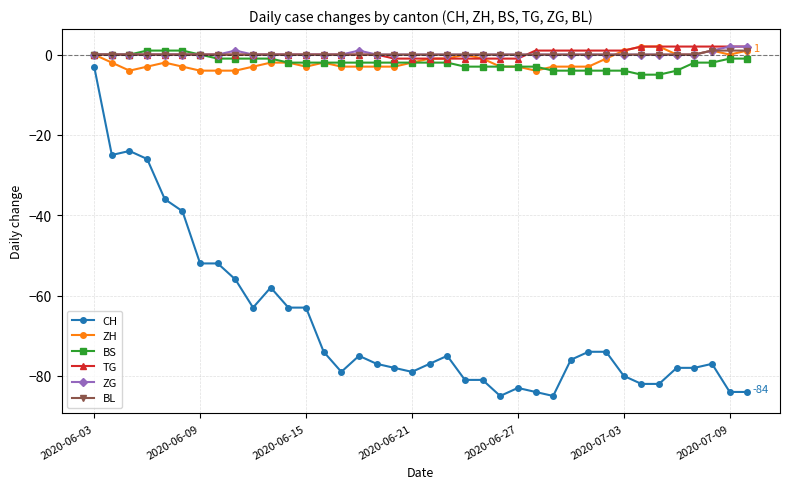

Which series has the largest range (max minus min)?

CH